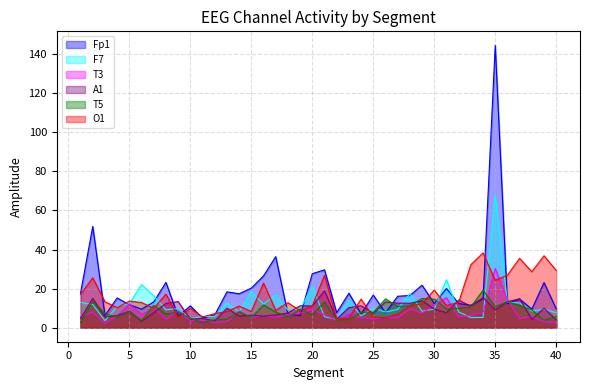

What is the difference between the T5 values at 4 and 27?

5.4